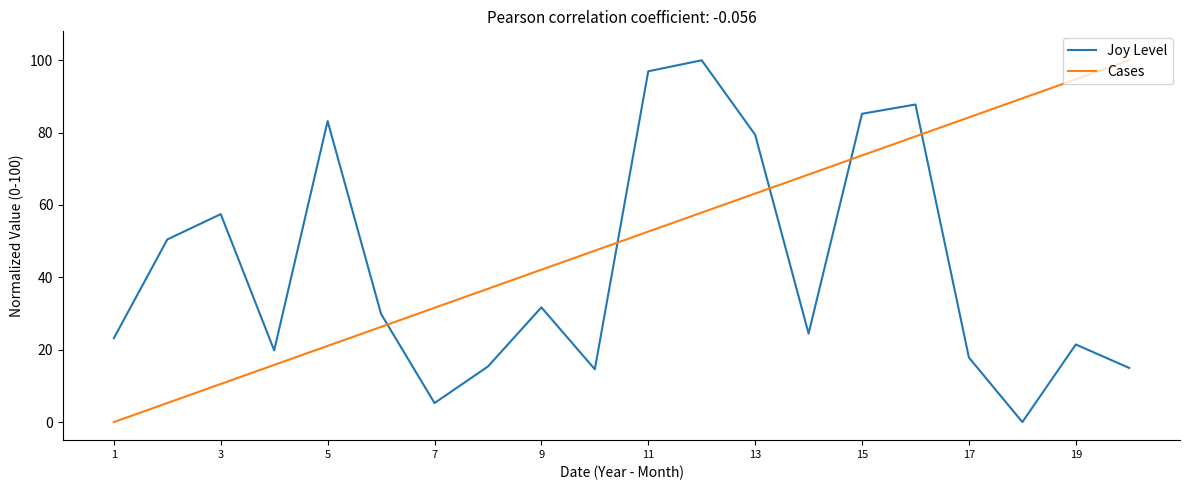

What are all the series names shown in the legend?

Joy Level, Cases